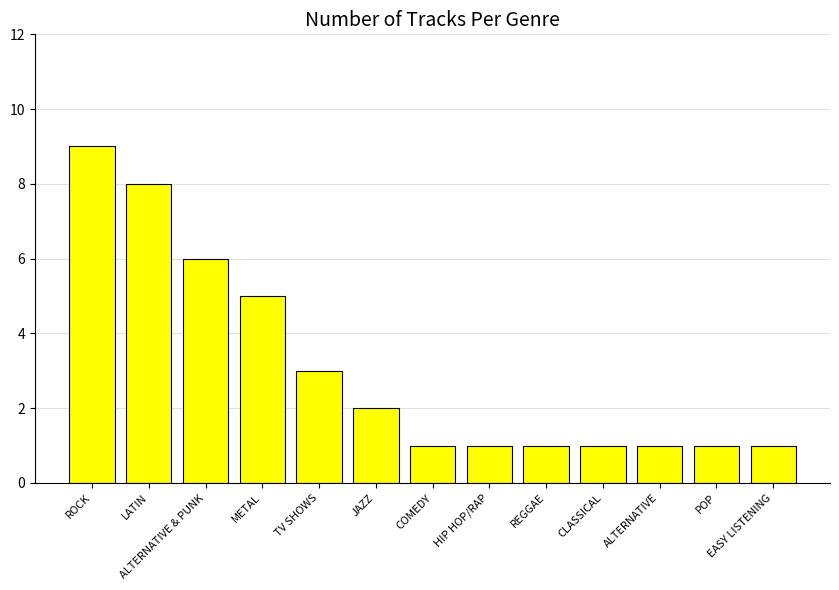

Between COMEDY and TV SHOWS, which is larger?

TV SHOWS